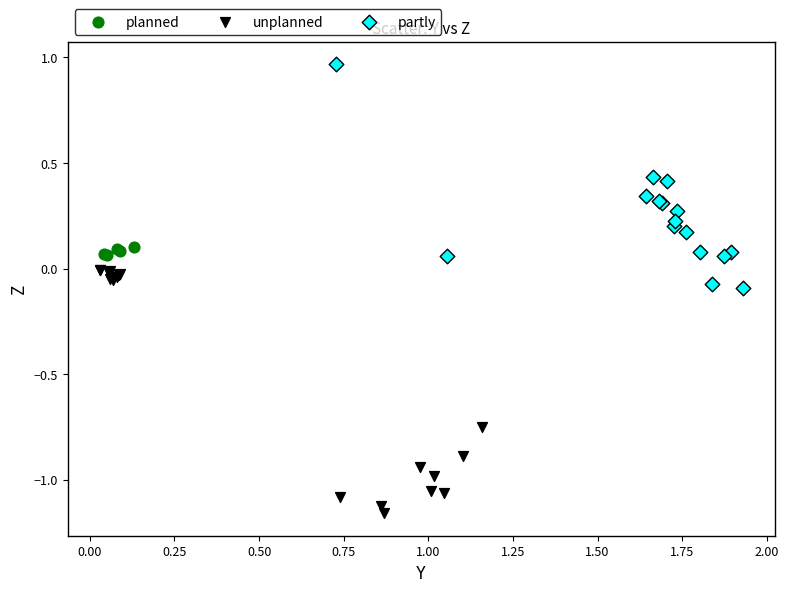

Which series contains the lowest Y value?

unplanned